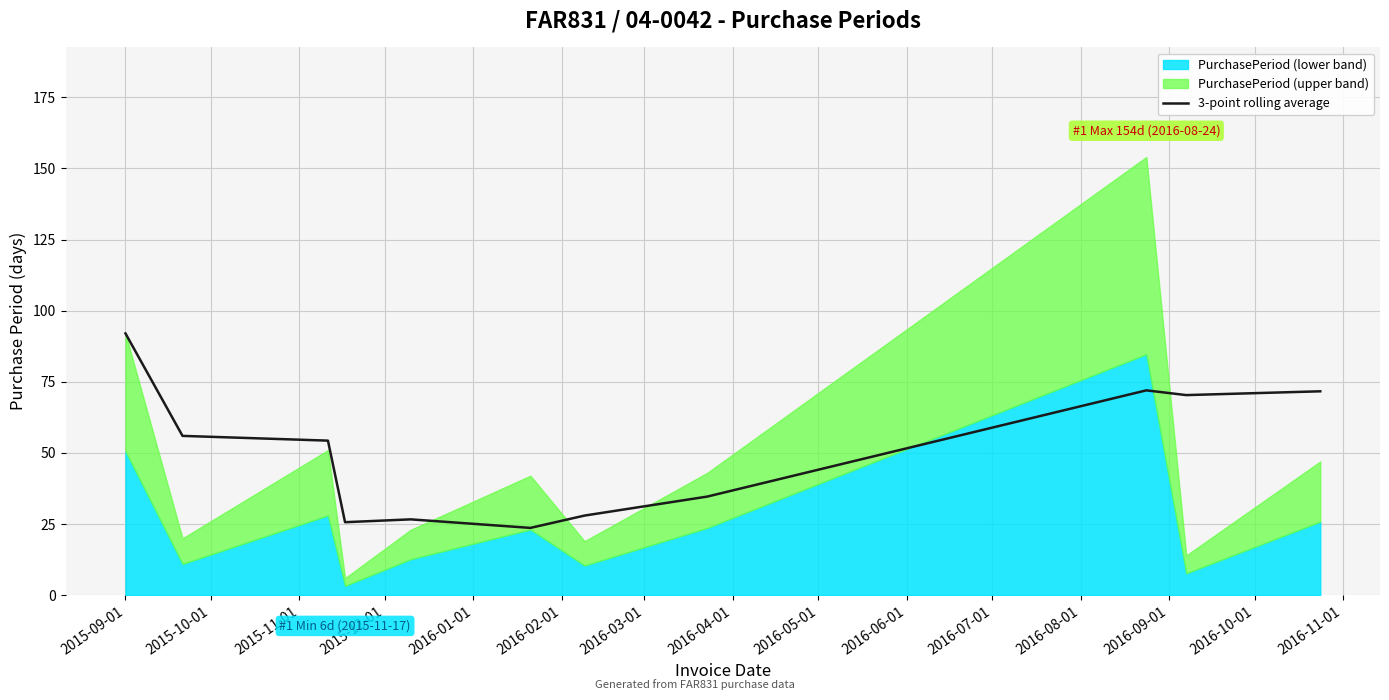

What is the highest value of the 3-point rolling average series?

92.0